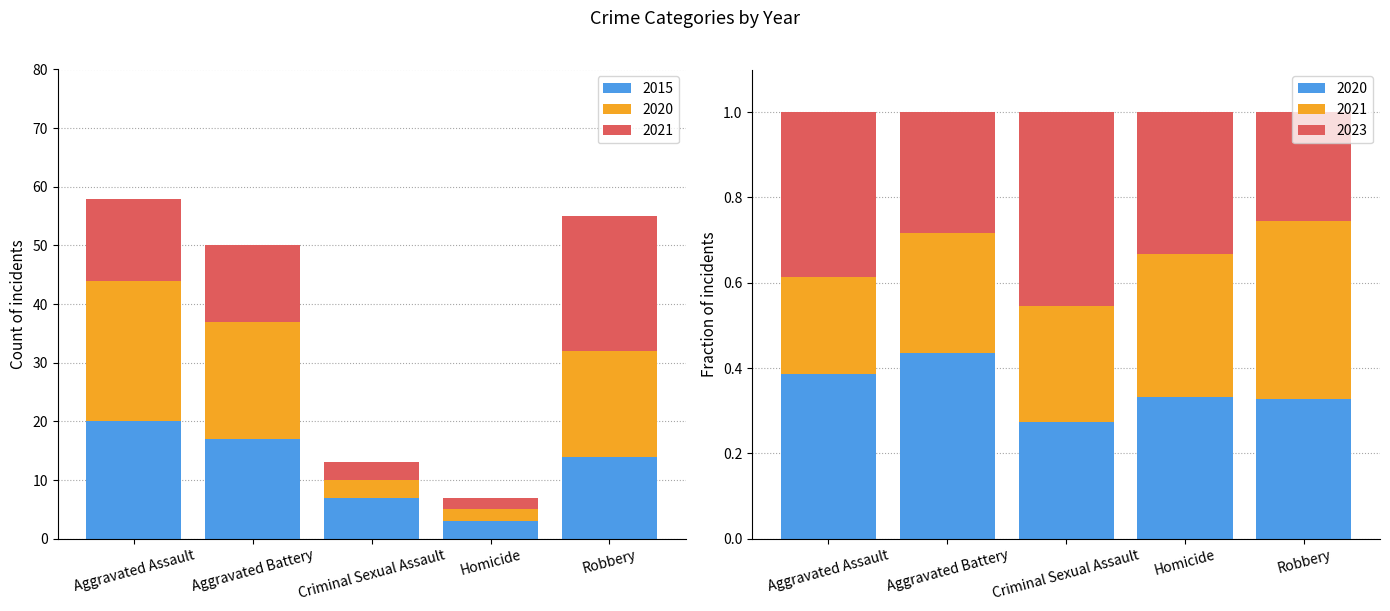

What is the difference between the 2021 values at Aggravated Assault and Robbery?

9